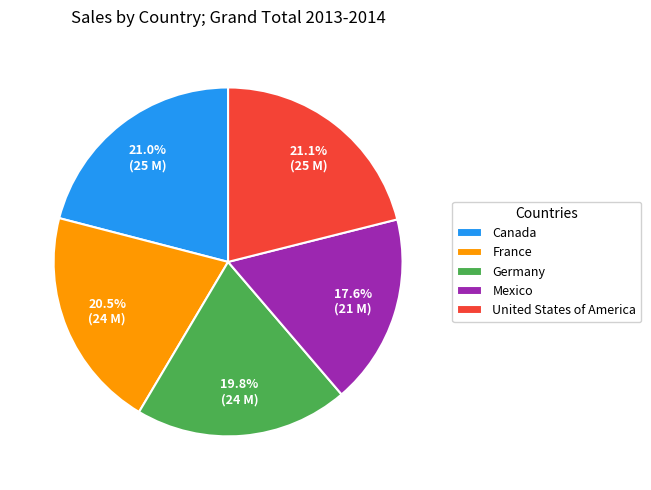

Count the number of slices in the pie.

5